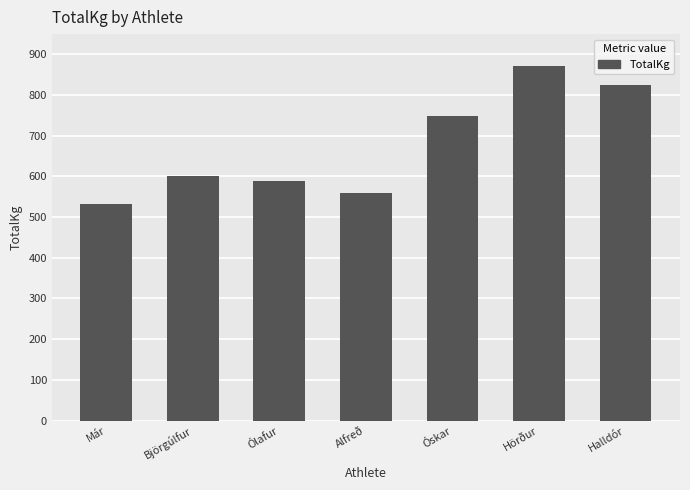

What is the value of the 3rd bar from the left?

590.0